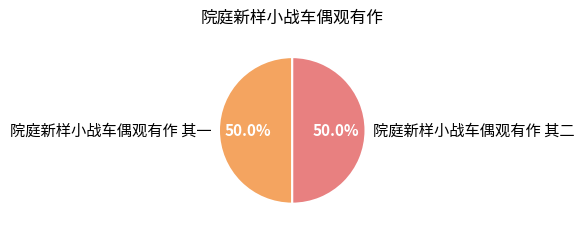

Do 院庭新样小战车偶观有作 其一 and 院庭新样小战车偶观有作 其二 together represent more than half of the pie?

Yes